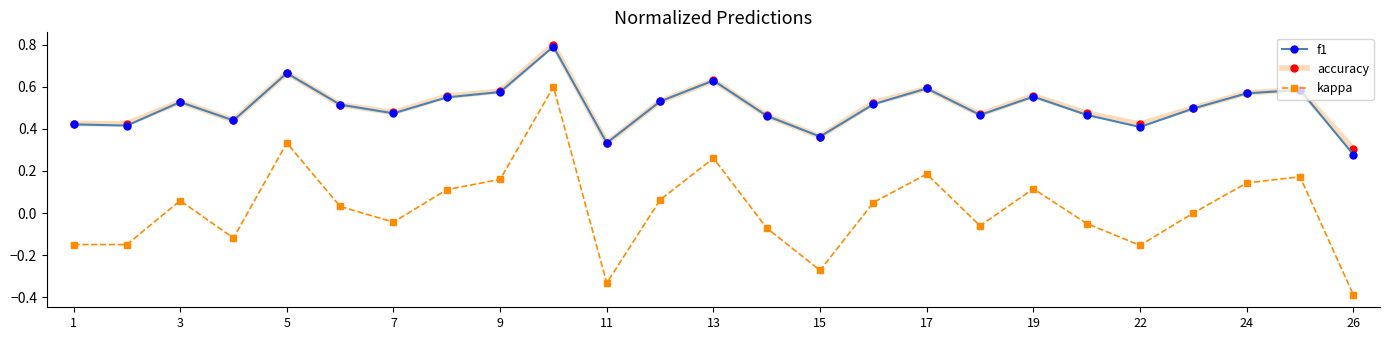

True or false: kappa and accuracy cross at least once.

False